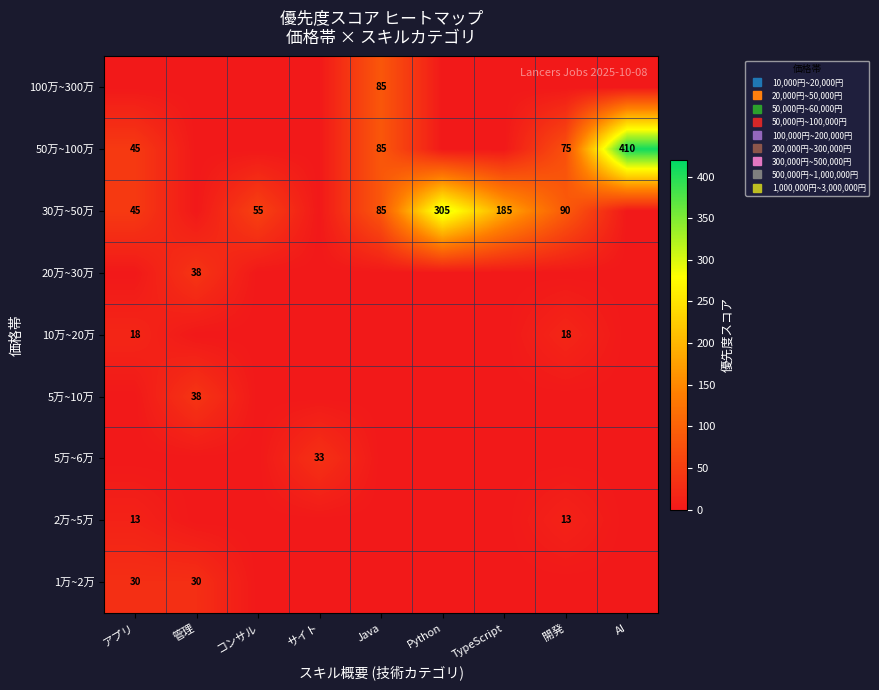

At which category is the sum across all series the highest?

AI